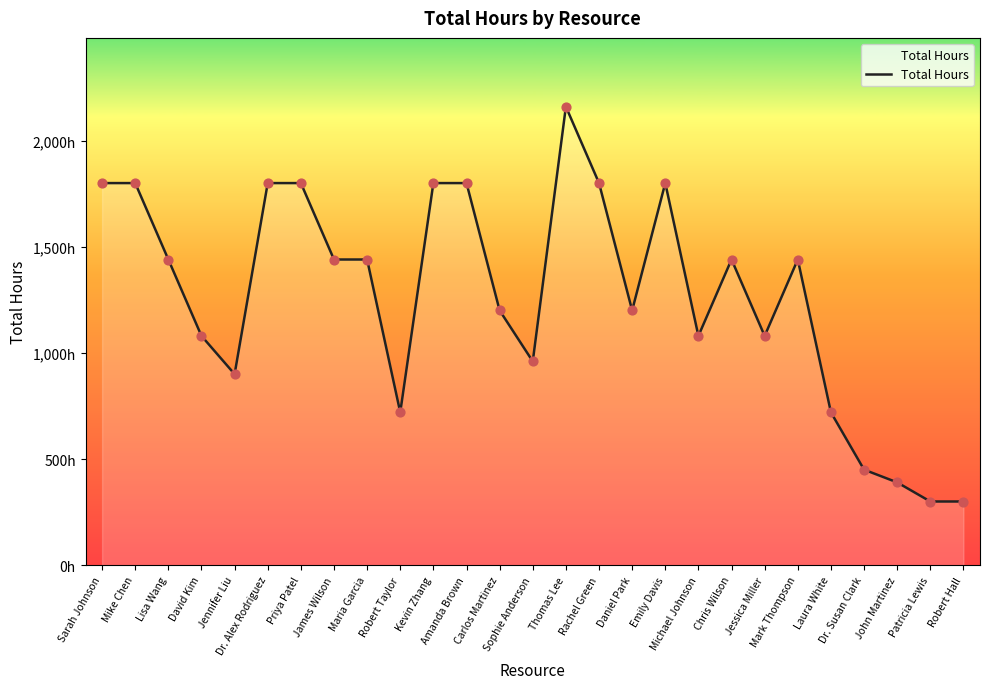

What is the change in value from Chris Wilson to Jessica Miller?

-360